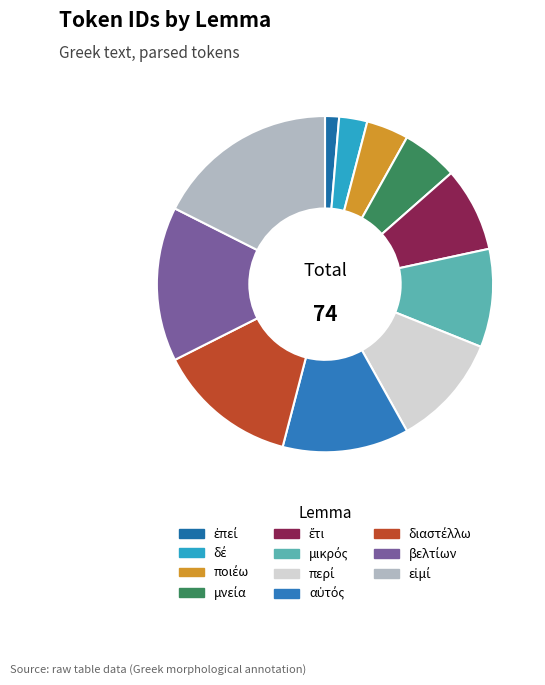

What percentage do εἰμί and ἔτι together represent?

25.7%